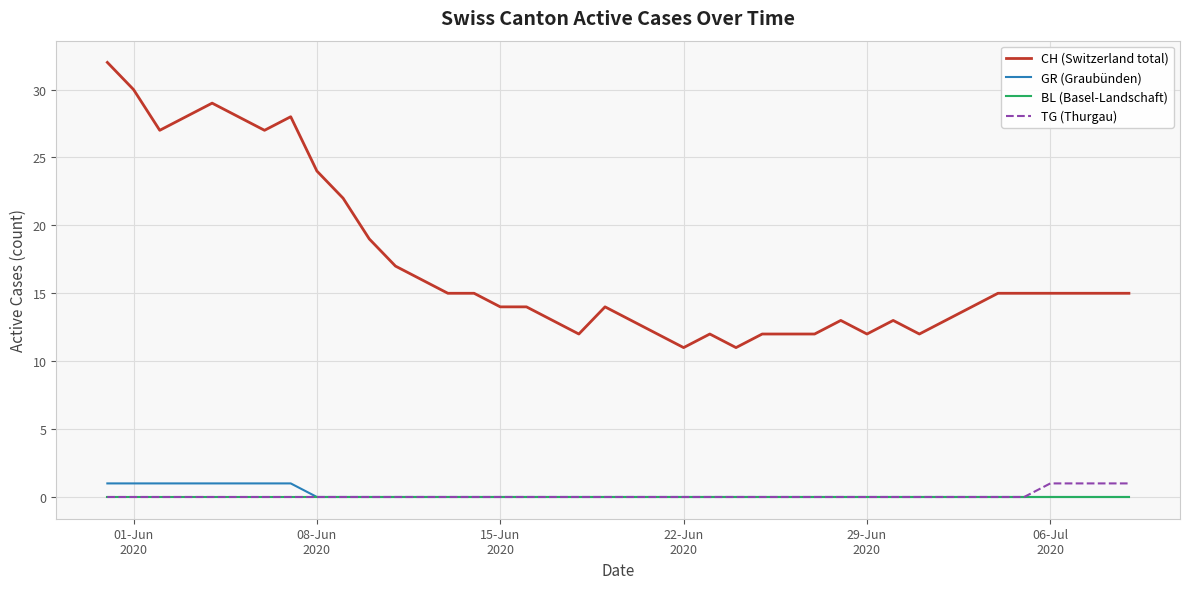

Which series has the largest range (max minus min)?

CH (Switzerland total)